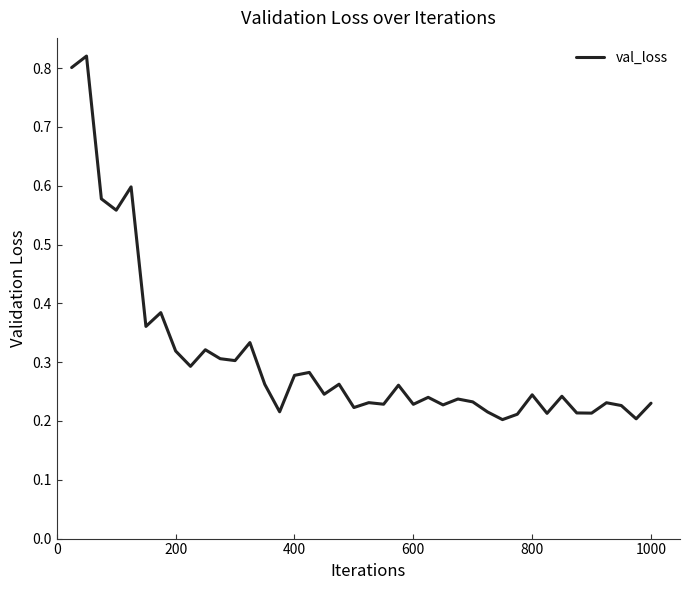

How many lines are shown in the chart?

1